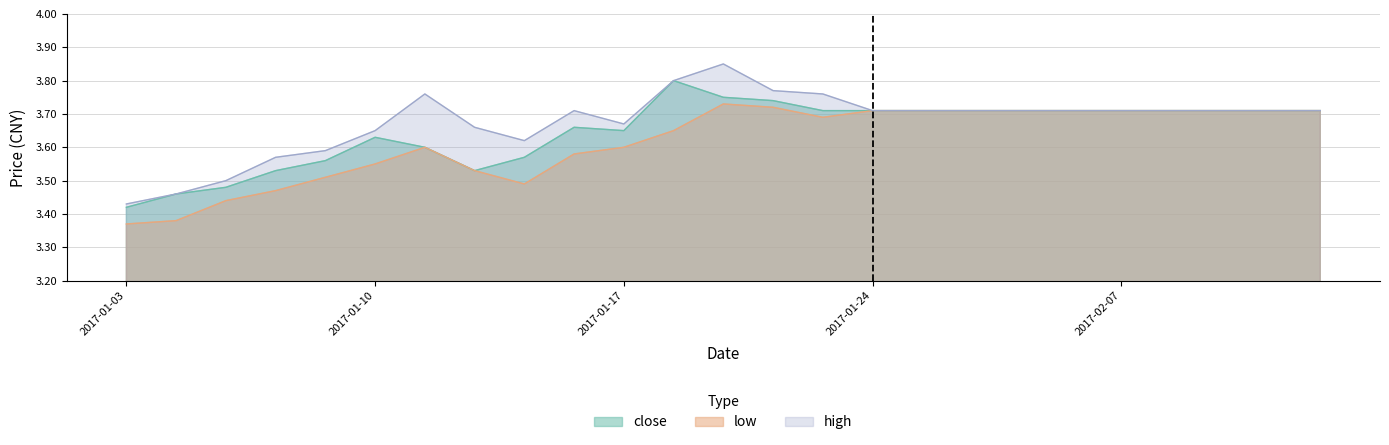

Is it true that high equals 1.2 at 2017-01-03?

False